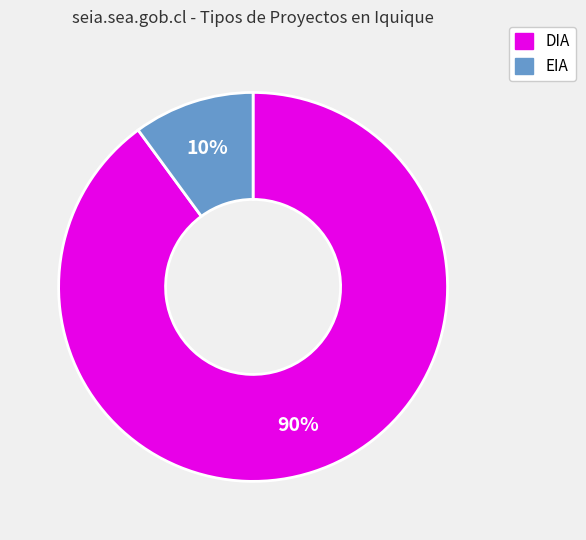

To the nearest percent, what is the difference between the largest and smallest slice percentages?

80%